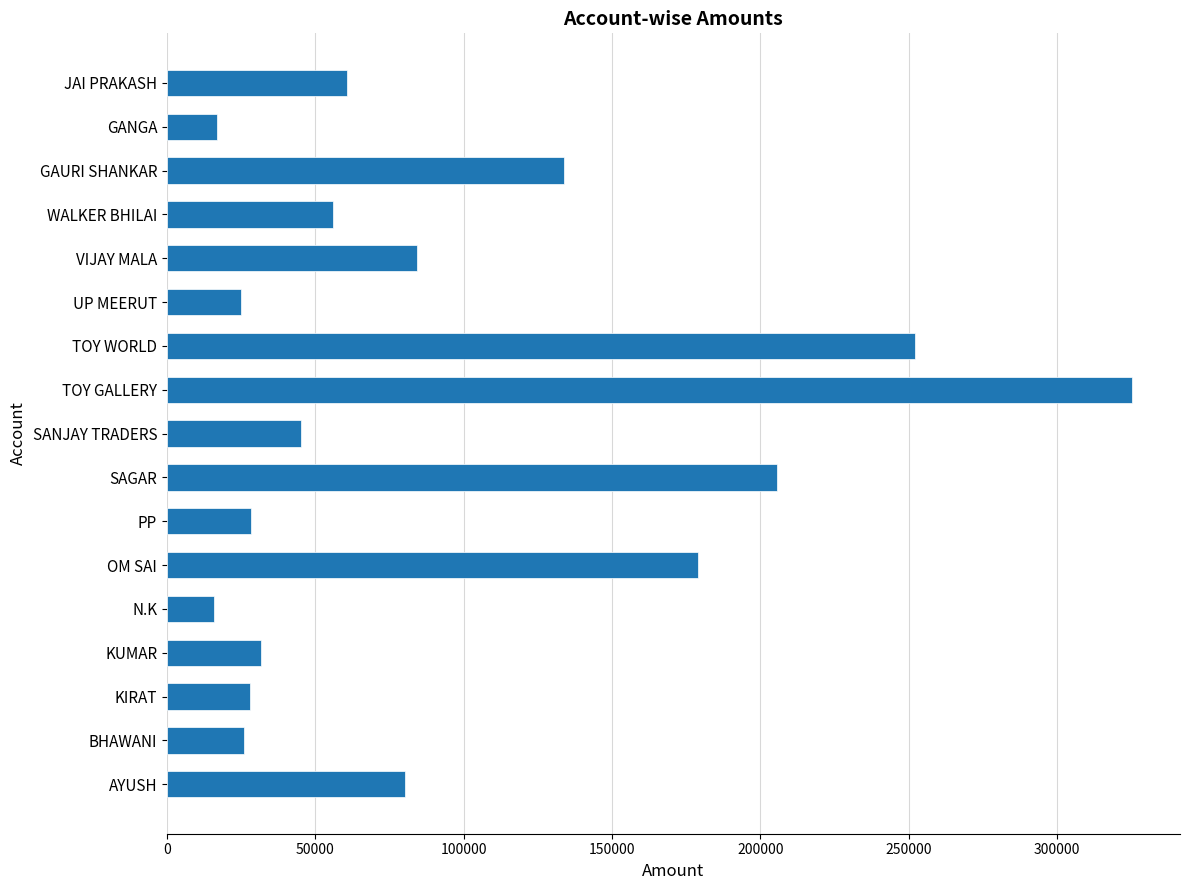

True or false: the data shows 283531 at SAGAR.

False